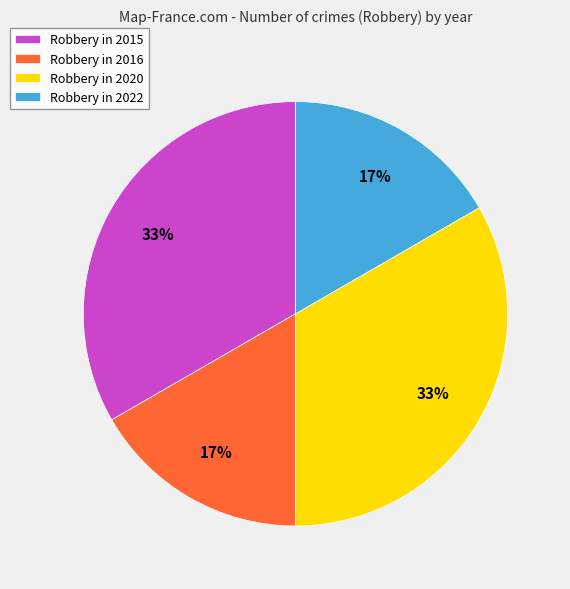

What is the ratio of the value at Robbery in 2022 to the value at Robbery in 2020?

0.5